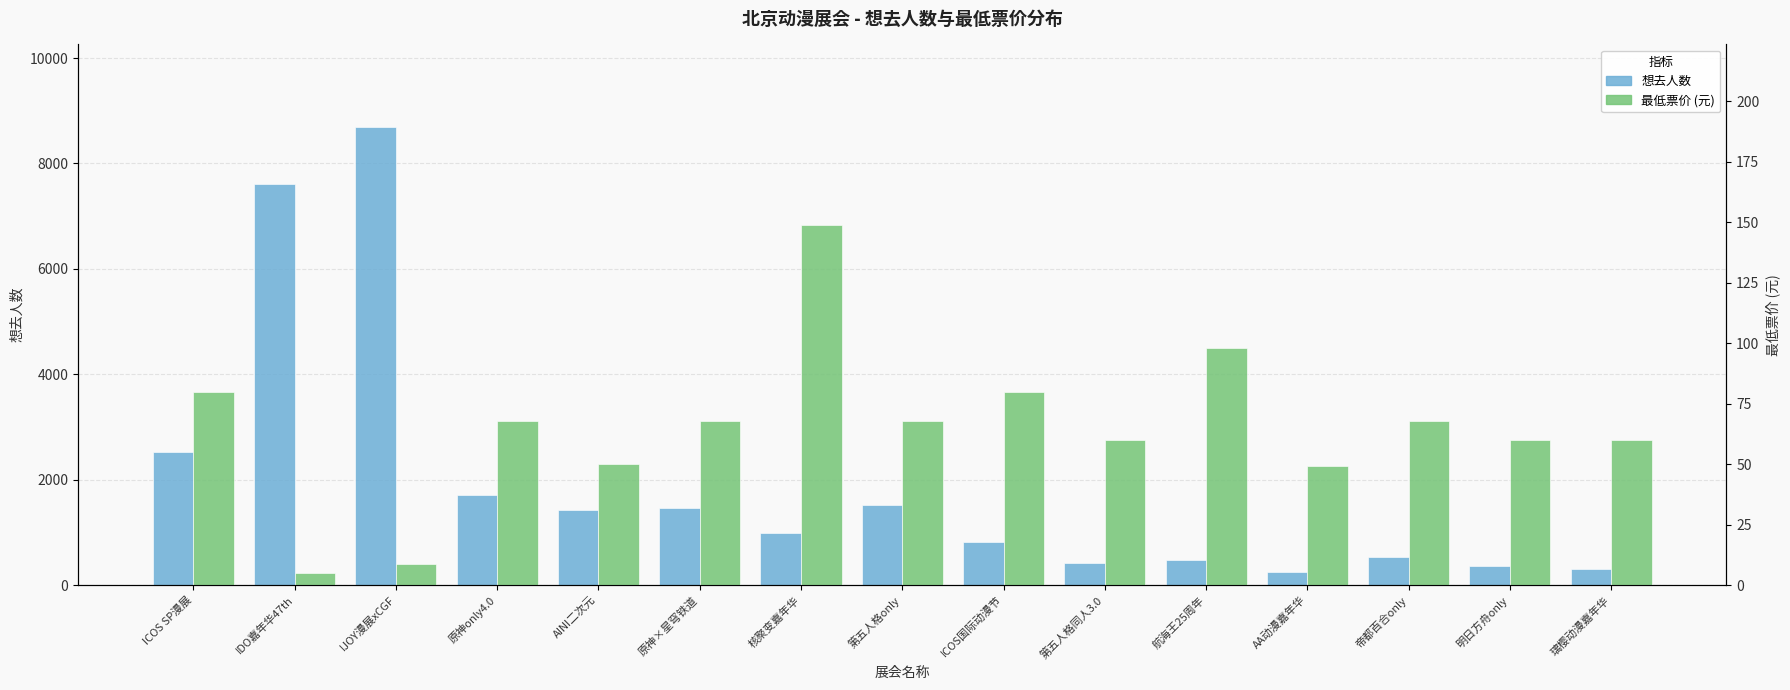

What is the greatest value displayed?

8693.0